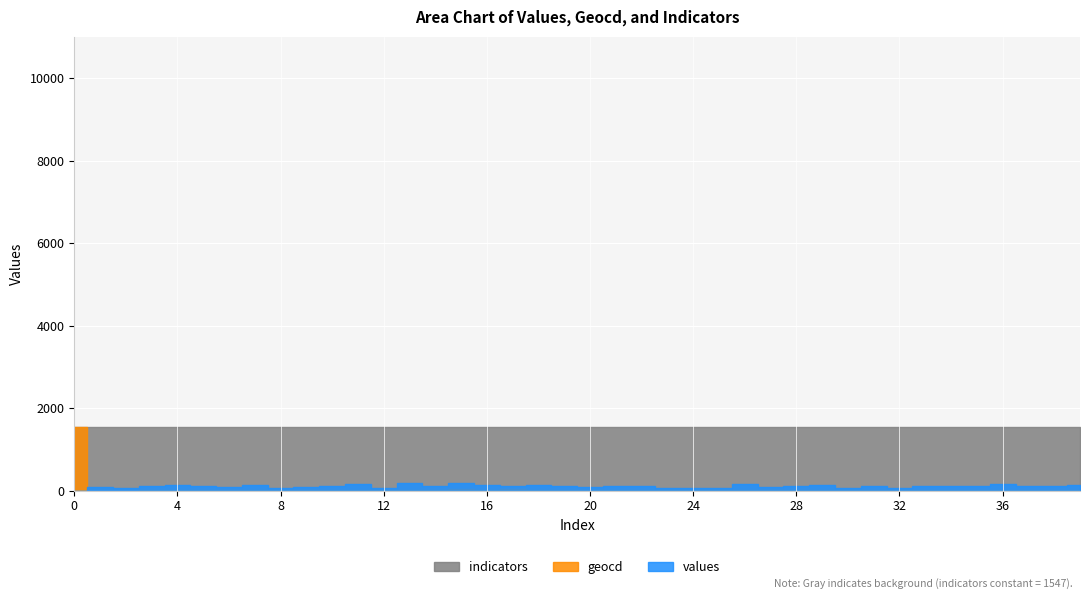

Reading right to left, transcribe all the data shown in this chart.

values: 148	116	103	161	103	109	109	77	122	77	135	116	84	155	64	58	77	103	103	84	116	135	122	129	193	116	187	77	174	122	96	77	135	96	103	148	116	58	96	0
geocd: 16	25	16	17	17	12	19	12	21	18	13	24	10	9	12	16	16	13	18	21	19	20	30	18	29	12	27	19	15	12	21	15	16	23	18	9	15	0	0	1547
indicators: 1547	1547	1547	1547	1547	1547	1547	1547	1547	1547	1547	1547	1547	1547	1547	1547	1547	1547	1547	1547	1547	1547	1547	1547	1547	1547	1547	1547	1547	1547	1547	1547	1547	1547	1547	1547	1547	1547	1547	1547